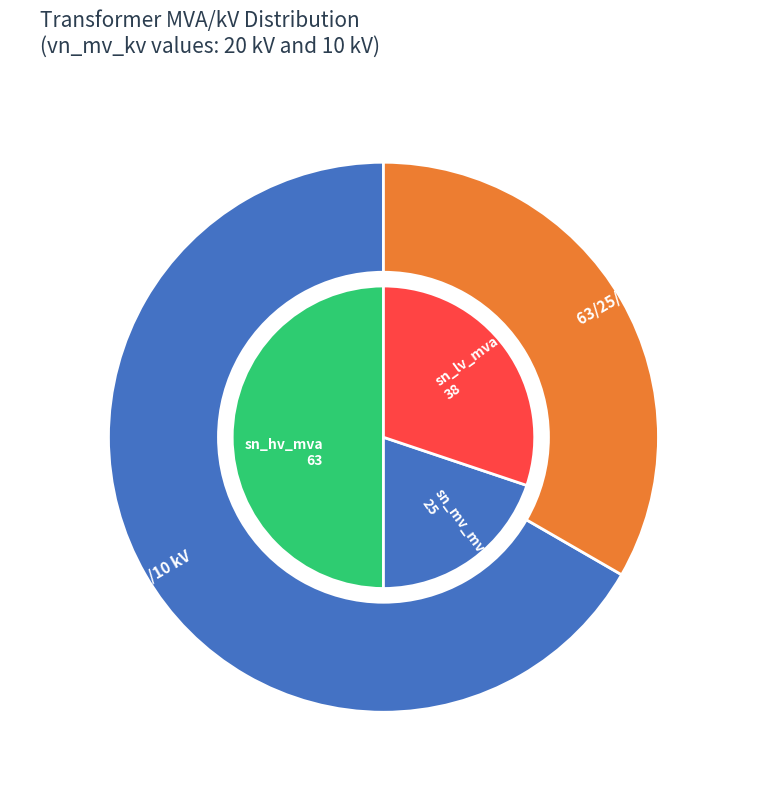

To the nearest percent, what is the average slice percentage?

50%